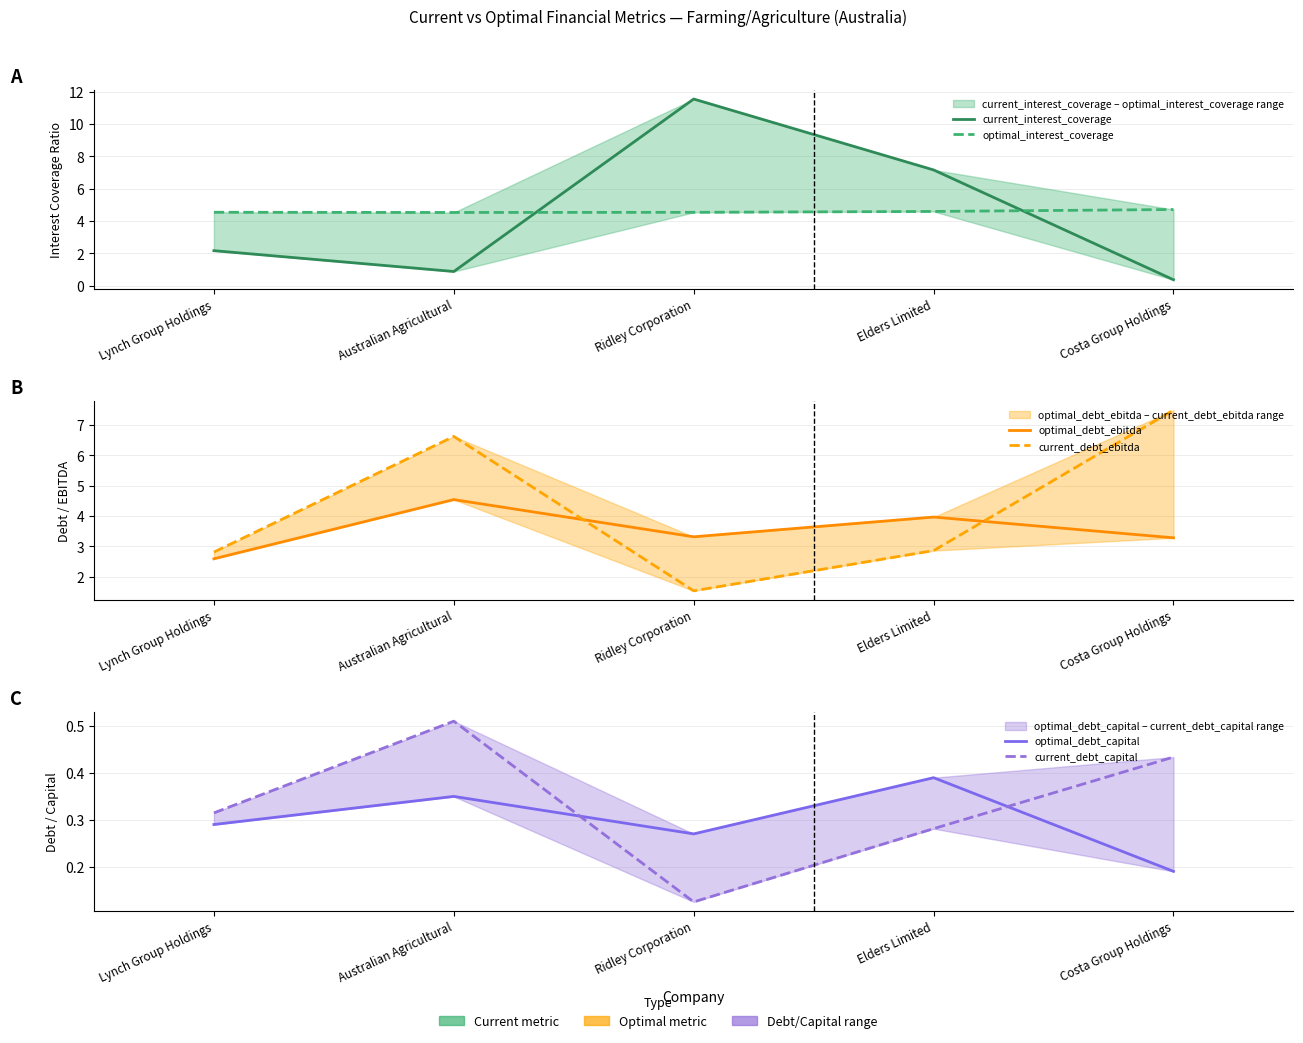

At how many categories does at least one series exceed 4?

5